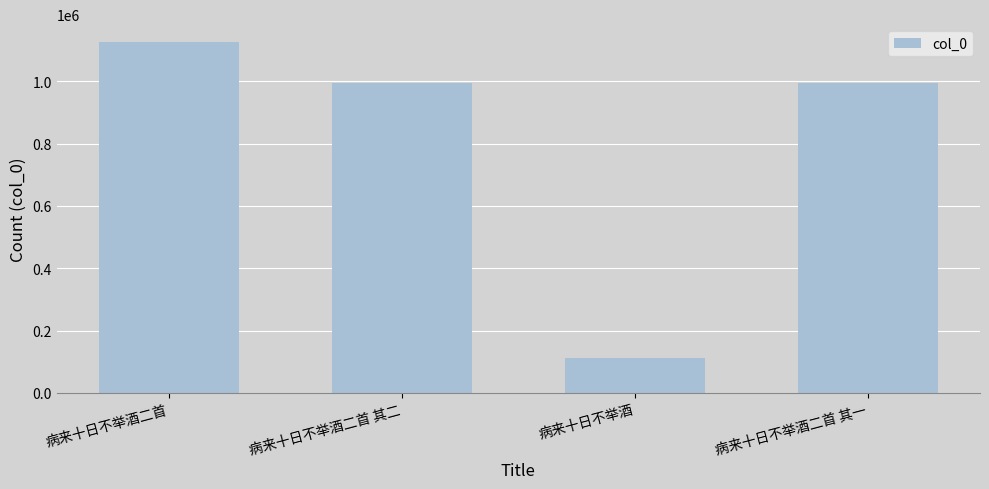

What is the smallest value displayed?

113323